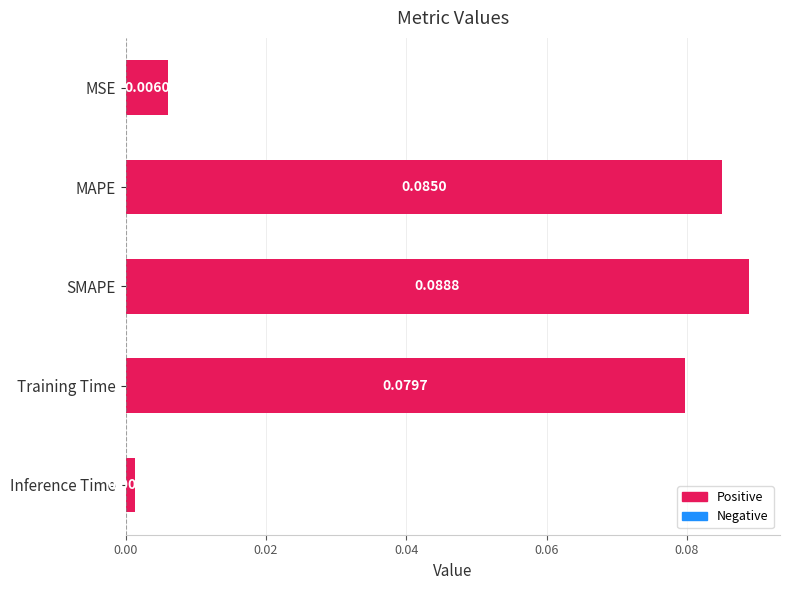

Which label corresponds to the smallest value in the chart?

Inference Time